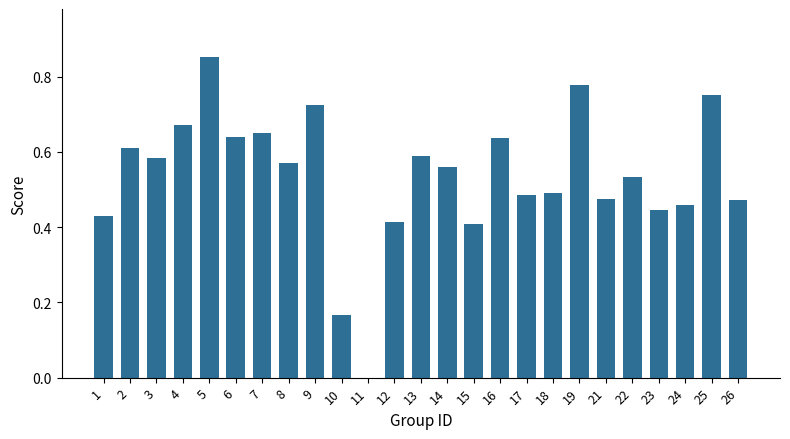

At which category does the chart reach its peak across all series?

5